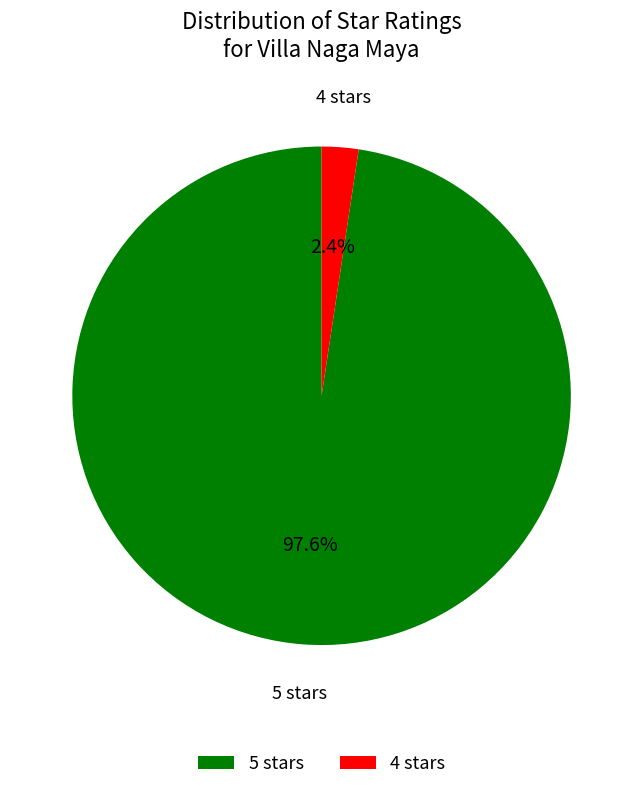

Which slice represents more than half of the pie?

5 stars